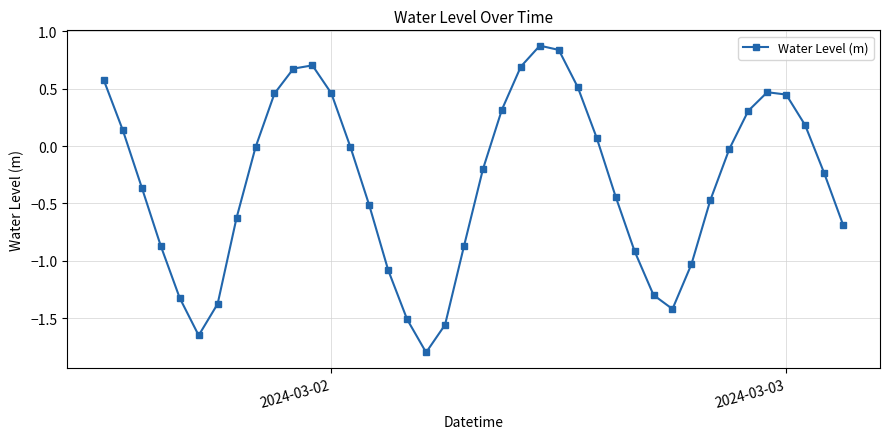

Count the number of categories in the chart.

40